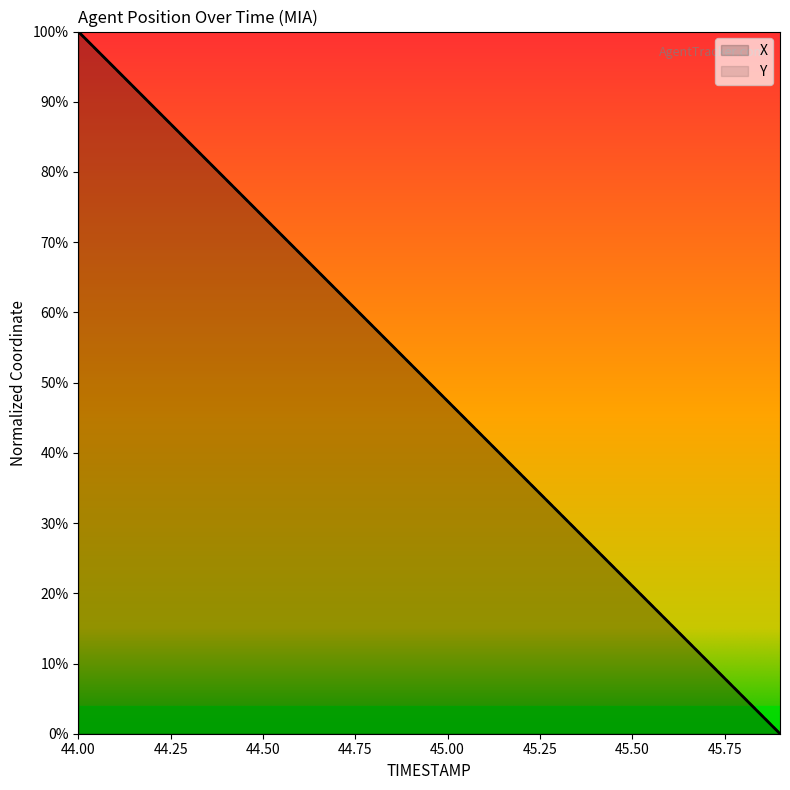

What is the label of the 5th point from the left?

44.4